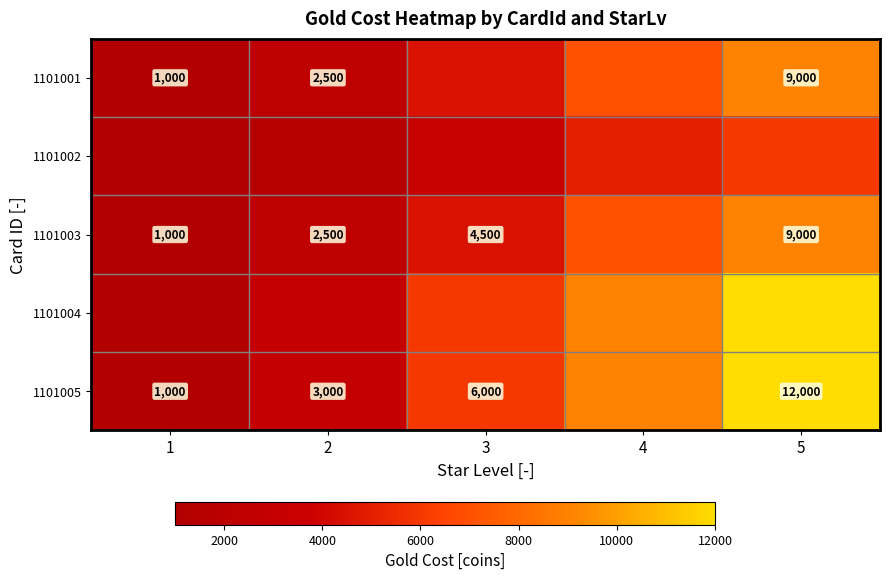

Is it true that 1101003 equals 4320 at 5?

False